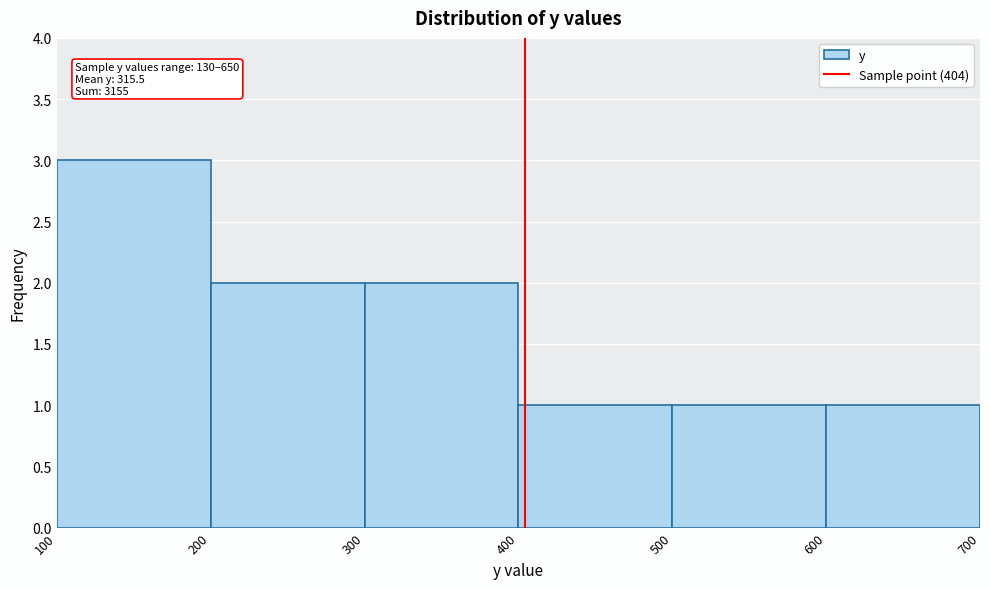

Over which range of the x-axis is the bar tallest?

100 to 200